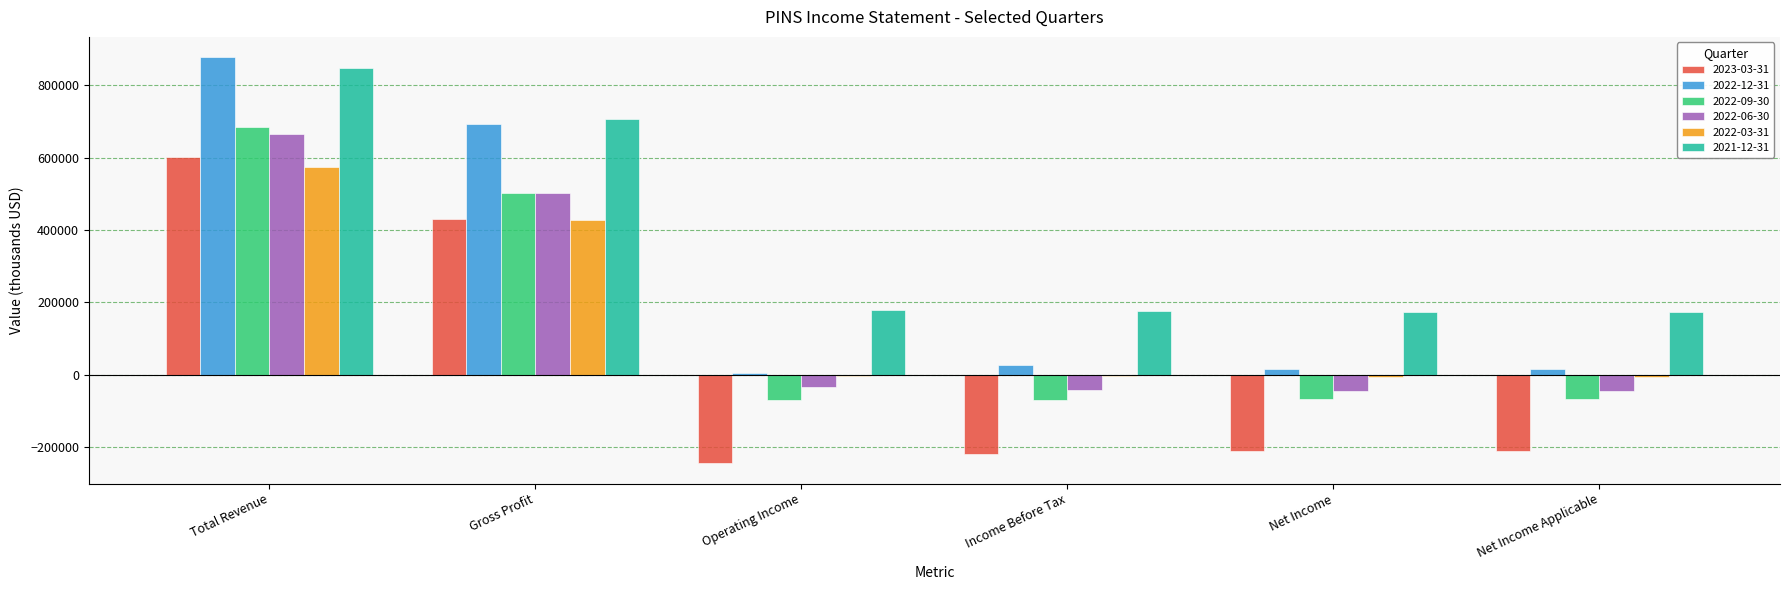

What are all the series names shown in the legend?

2023-03-31, 2022-12-31, 2022-09-30, 2022-06-30, 2022-03-31, 2021-12-31